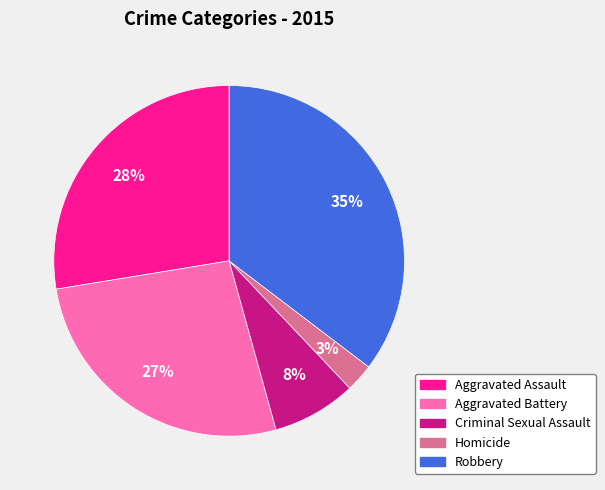

True or false: Aggravated Battery accounts for 27% of the total.

True